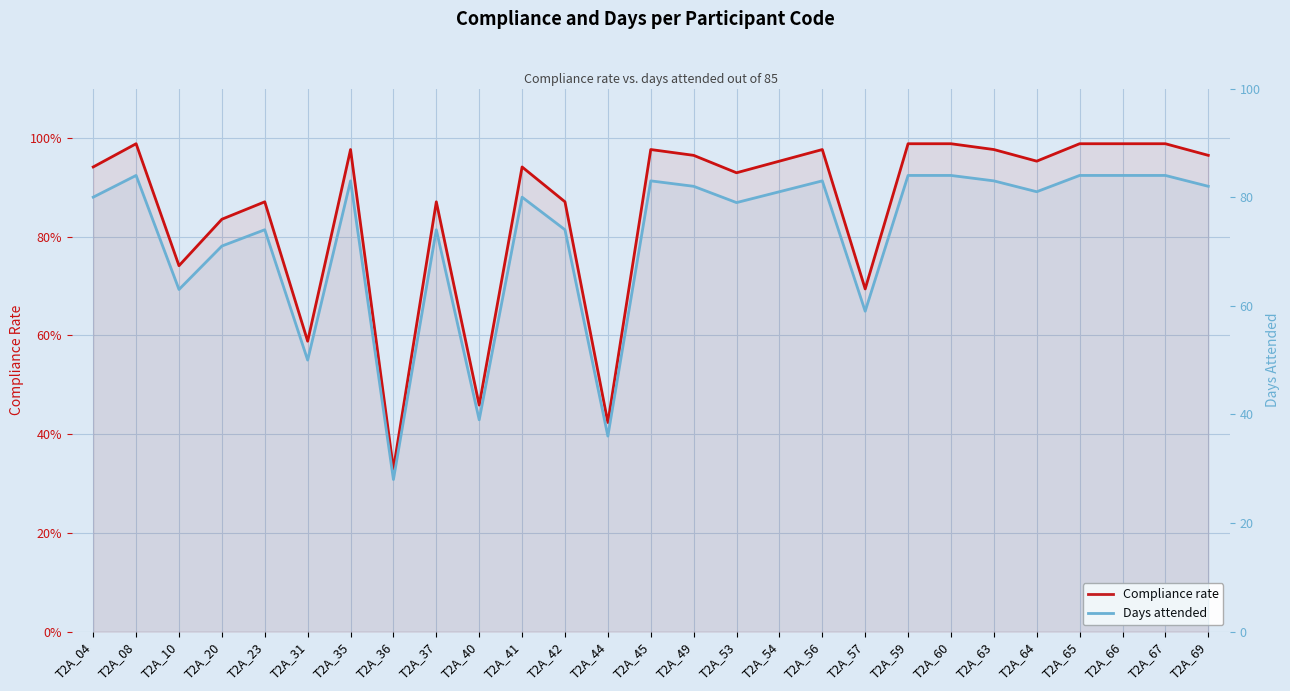

Which category has the highest value across all series?

T2A_08